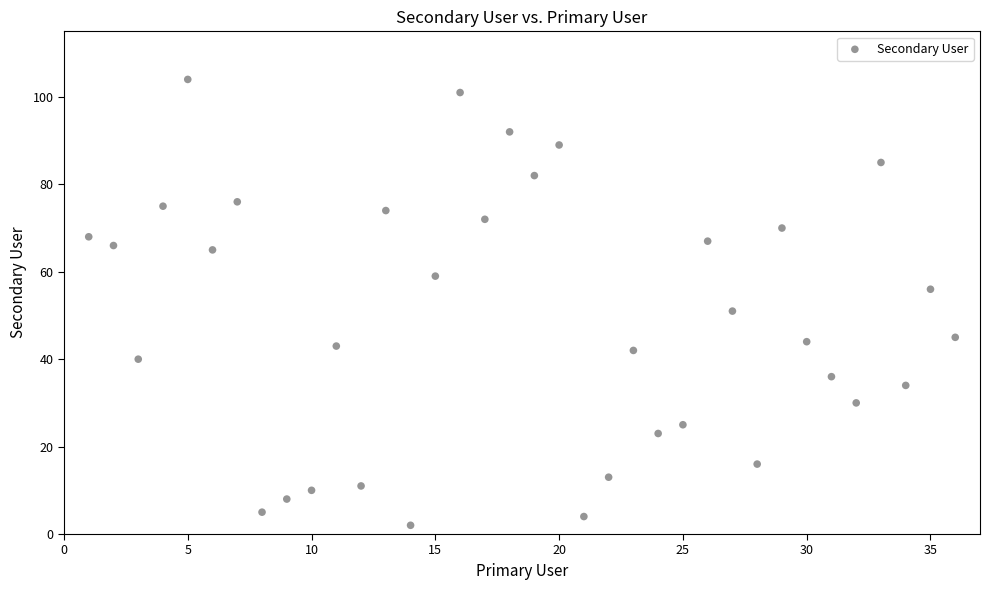

What is the range of Y values (max minus min)?

102